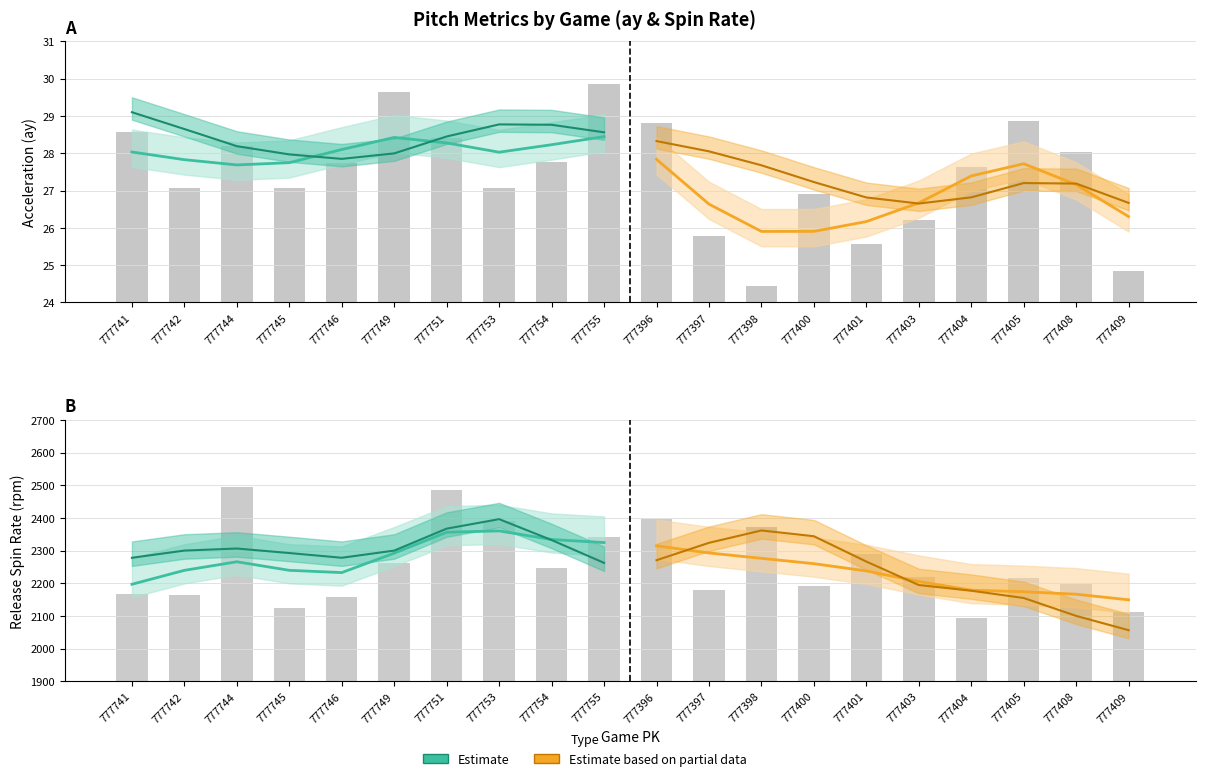

The value of release_spin_rate_top at 777400 is 2191.7. True or false?

True